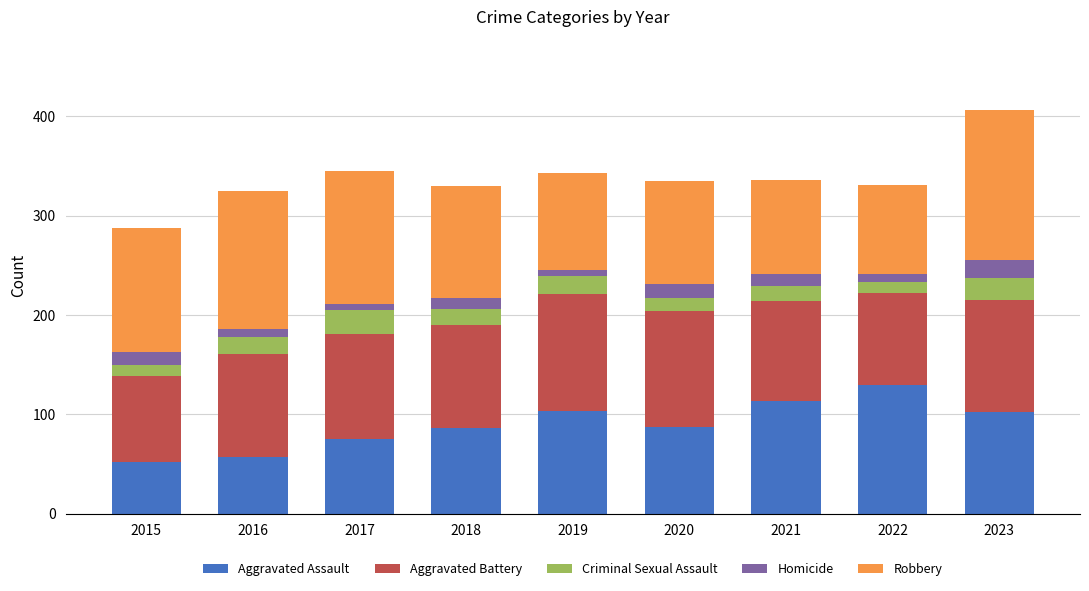

What is the lowest value of the Aggravated Assault series?

52